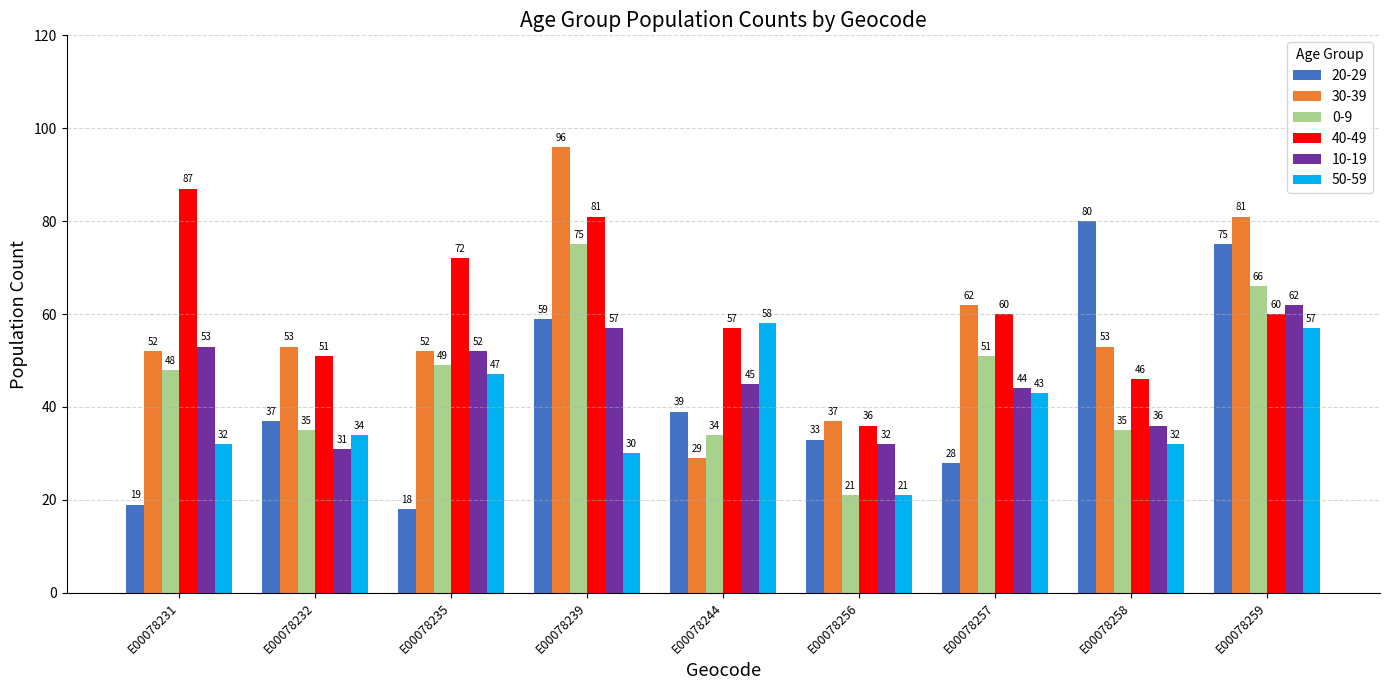

How many data points in 30-39 are less than 53?

4